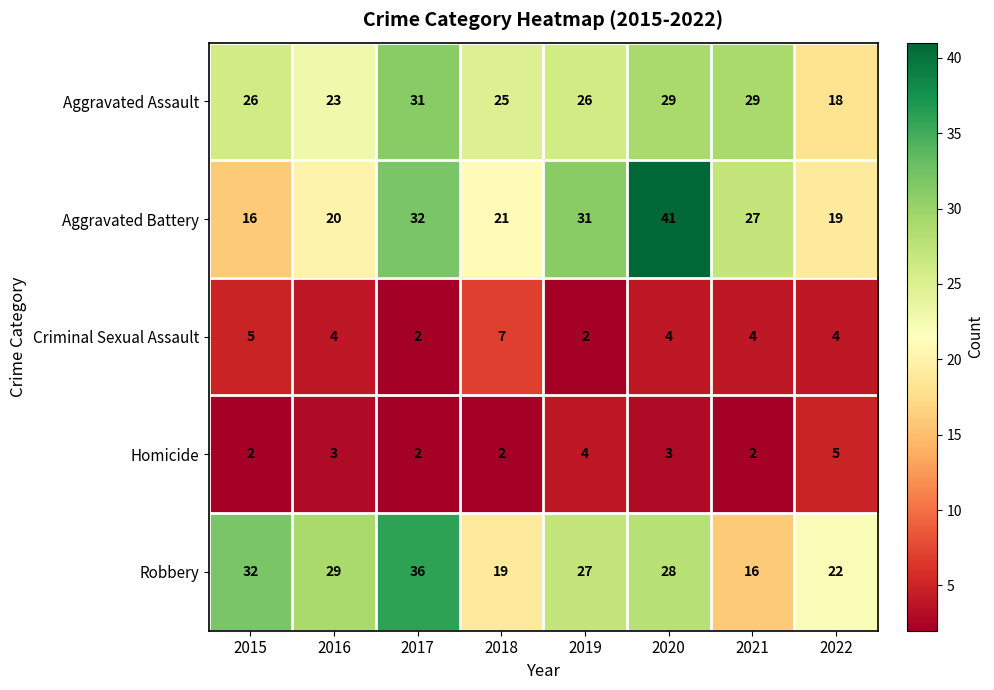

At how many categories does at least one series exceed 17?

8